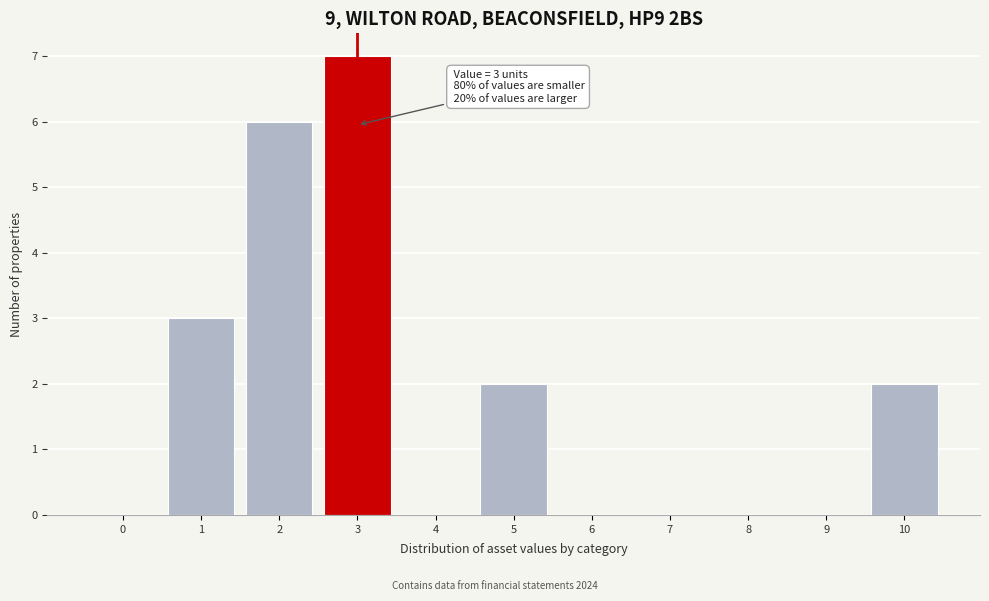

Reading left to right, list all the values displayed in this chart.

0=0	1=3	2=6	3=7	4=0	5=2	6=0	7=0	8=0	9=0	10=2